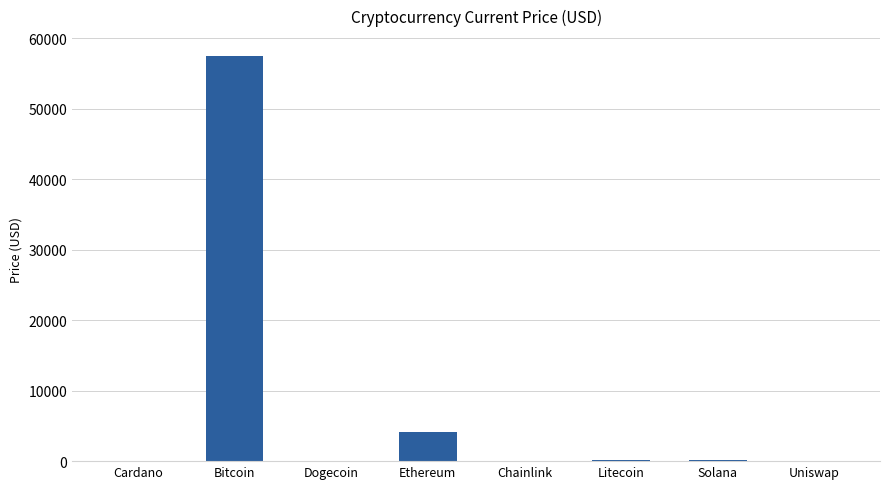

The value at Chainlink is 27.5. True or false?

True